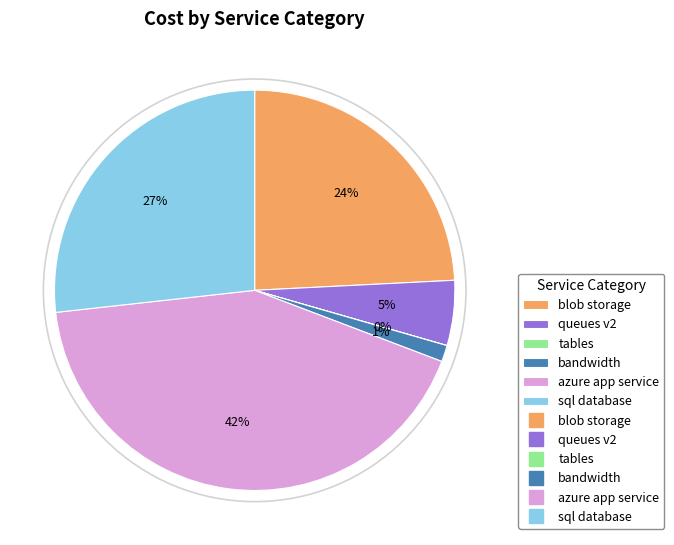

To the nearest percent, what is the difference between the largest and smallest slice percentages?

42%